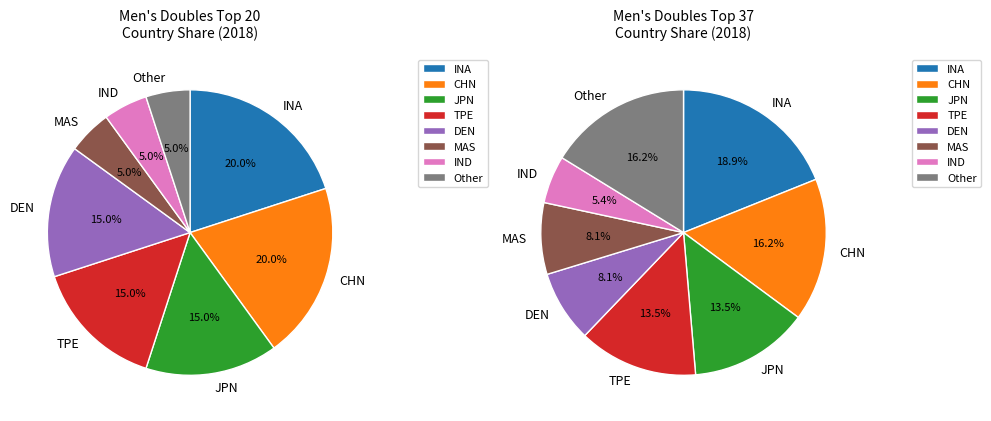

Is there a majority slice in this chart?

No